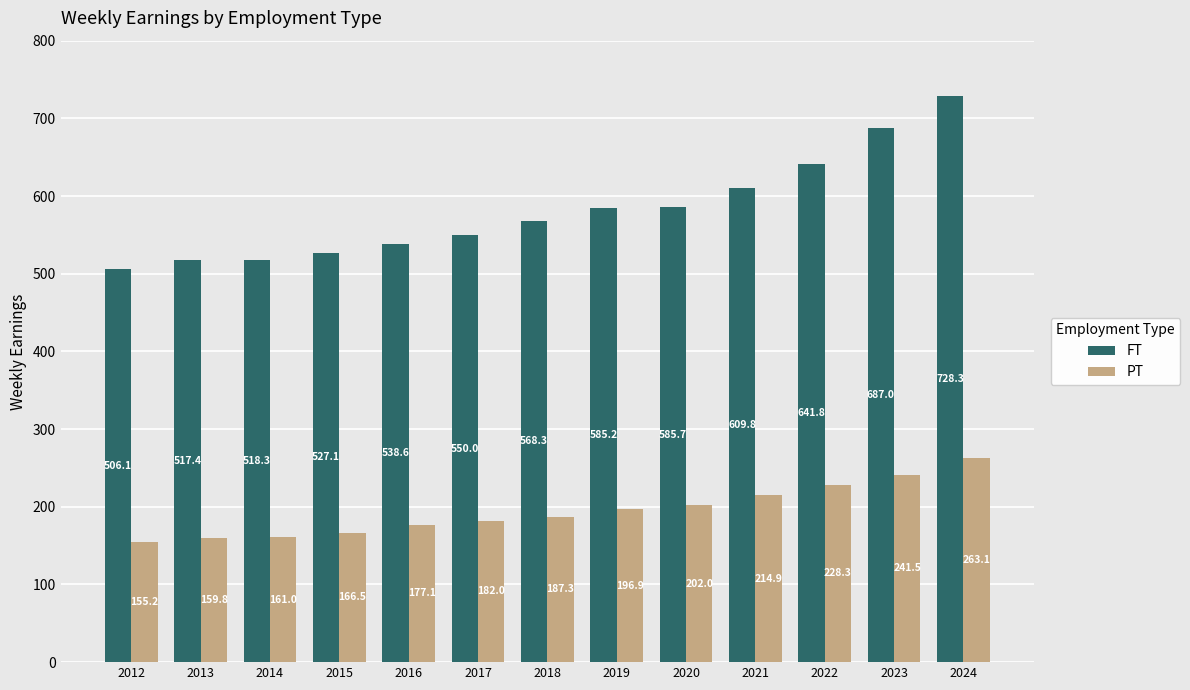

Reading left to right, transcribe all the data shown in this chart.

FT: 506.1	517.4	518.3	527.1	538.6	550.0	568.3	585.2	585.7	609.8	641.8	687.0	728.3
PT: 155.2	159.8	161.0	166.5	177.1	182.0	187.3	196.9	202.0	214.9	228.3	241.5	263.1